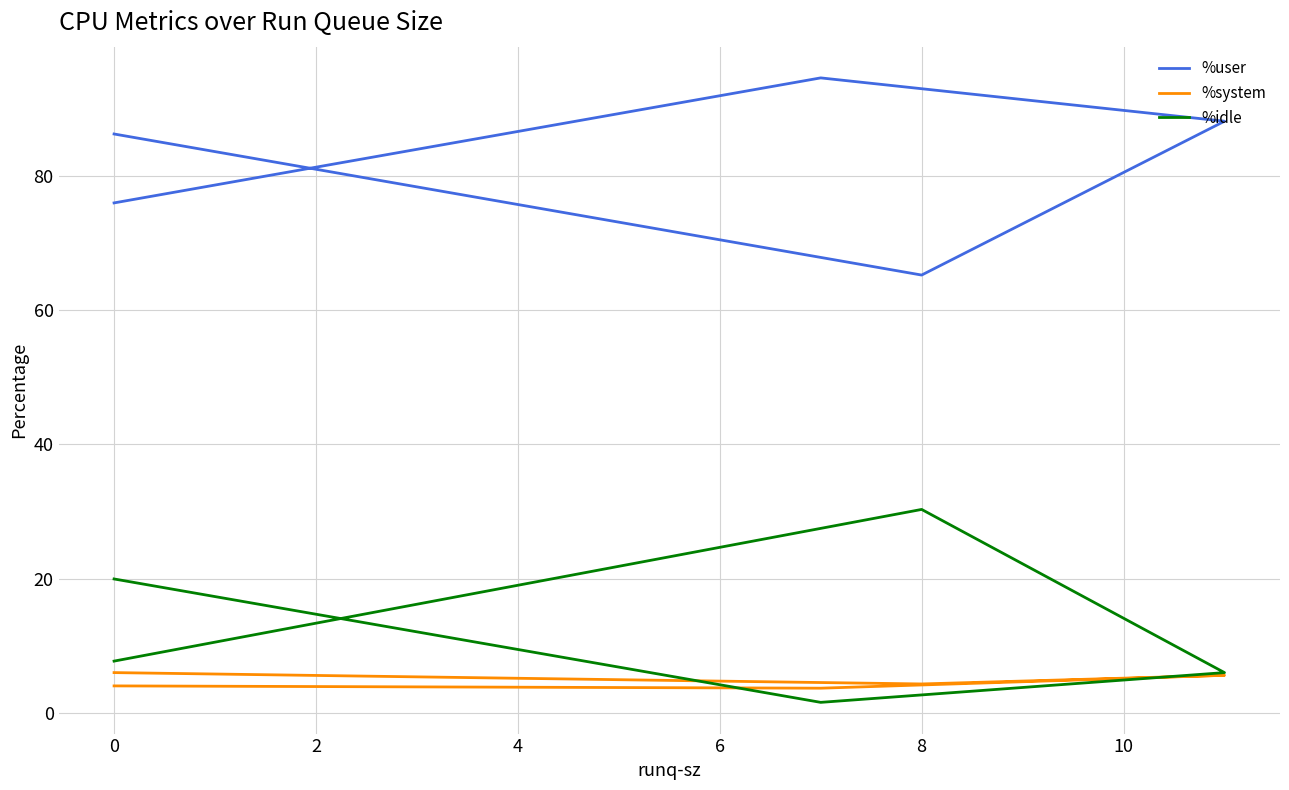

True or false: %idle and %user cross at least once.

False